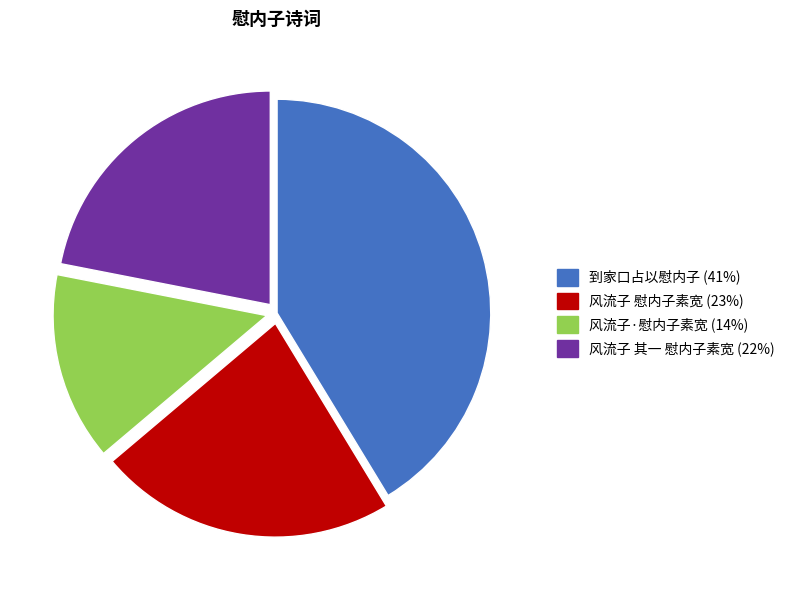

Which category has the smallest portion of the pie?

风流子·慰内子素宽